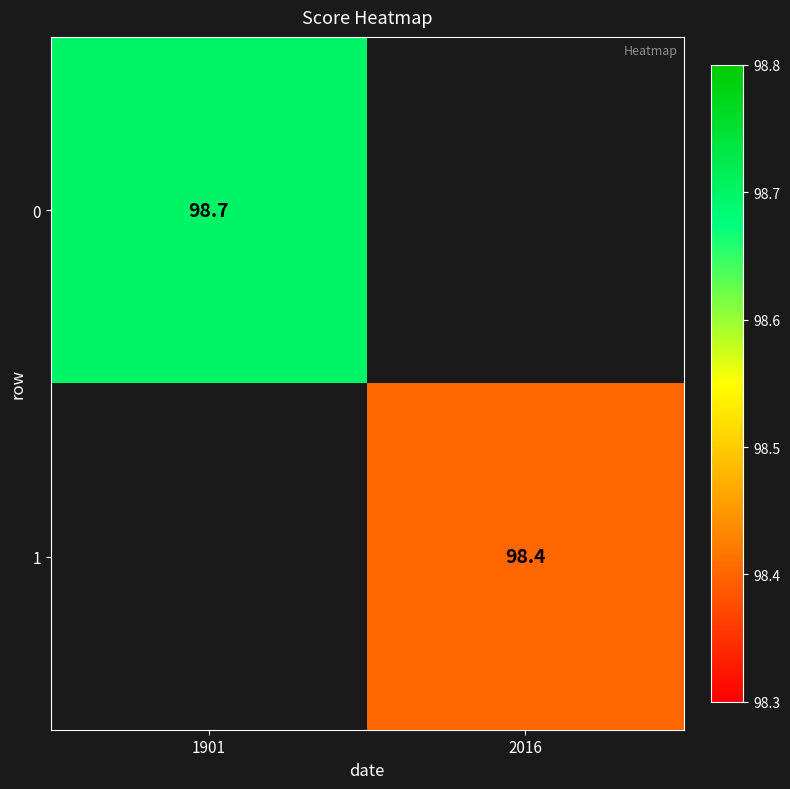

The 0 series shows 98.7 at 1901. True or false?

True